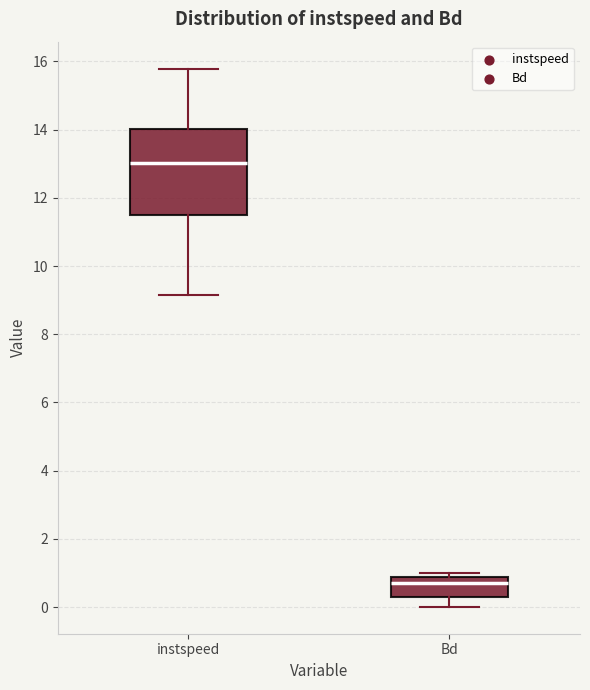

Comparing the boxes themselves (not the whiskers), which one is the tallest?

instspeed